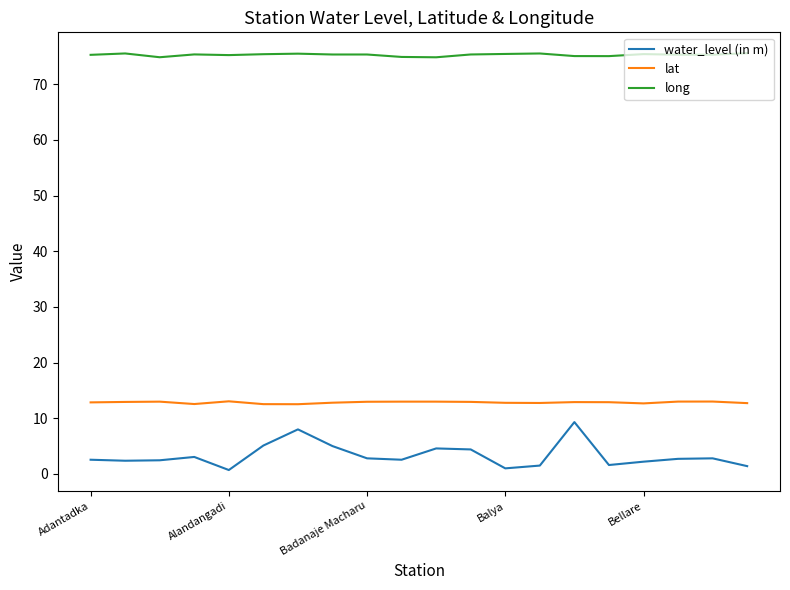

Which series has the widest spread of values?

water_level (in m)